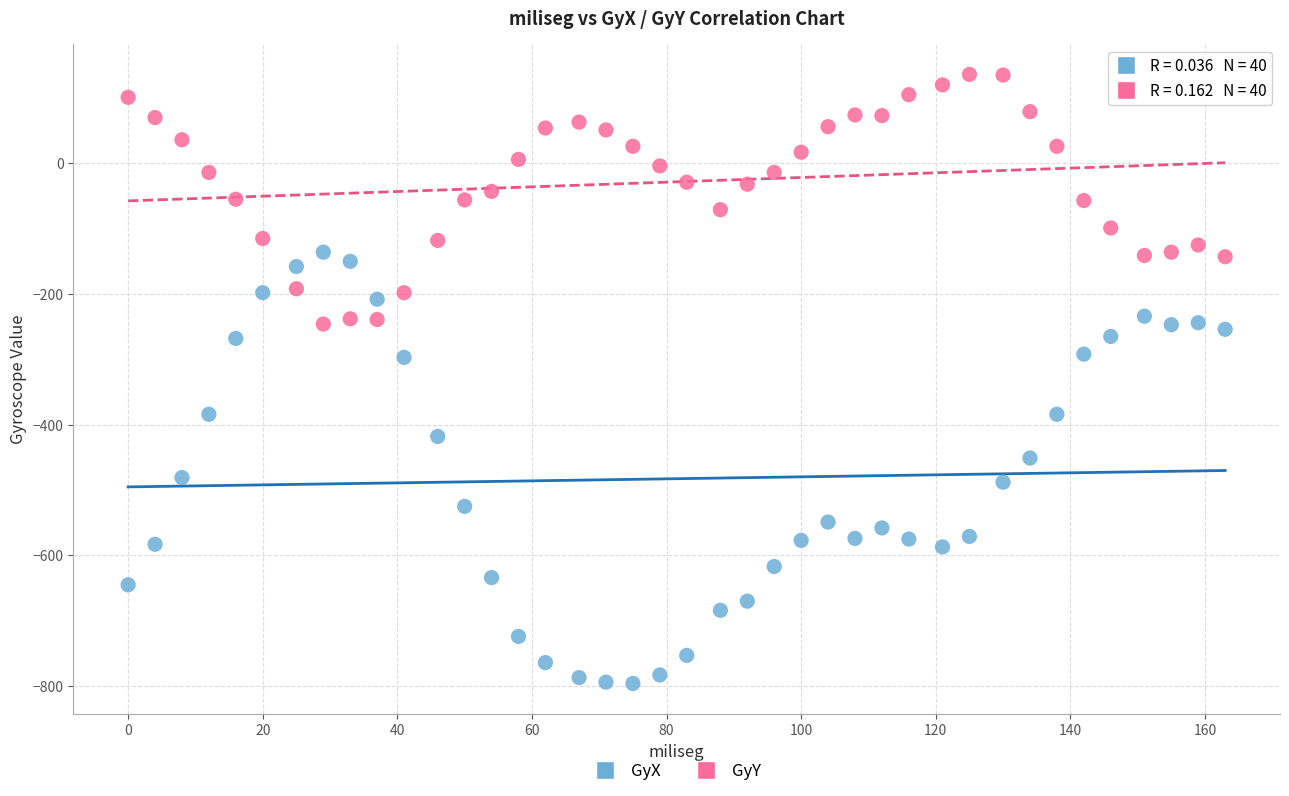

What are all the series names shown in the legend?

GyX, GyY